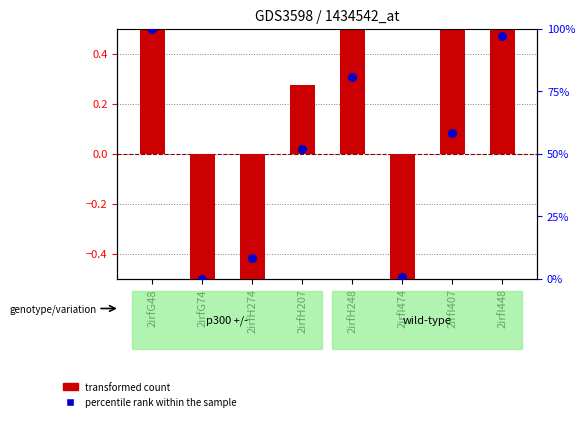

Which series has the largest total across all categories?

percentile rank within the sample